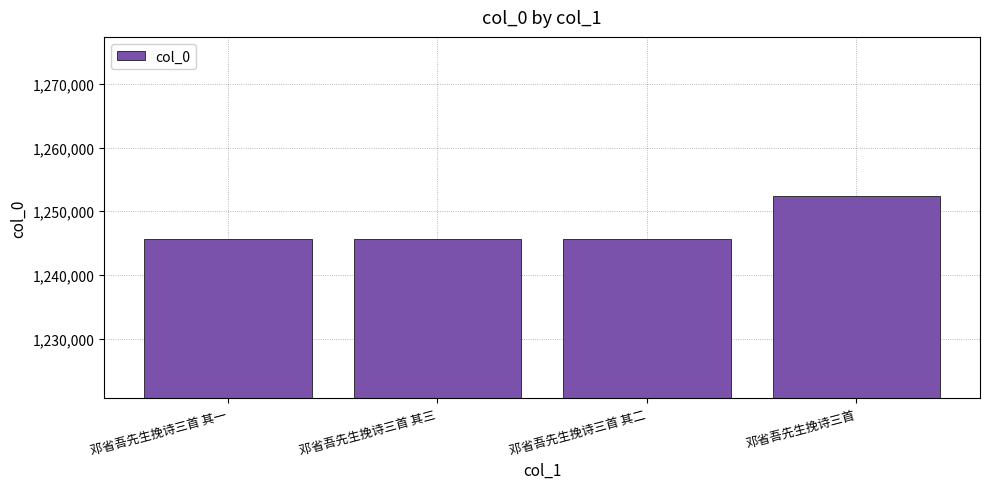

True or false: the data shows 1252339 at 邓省吾先生挽诗三首.

True